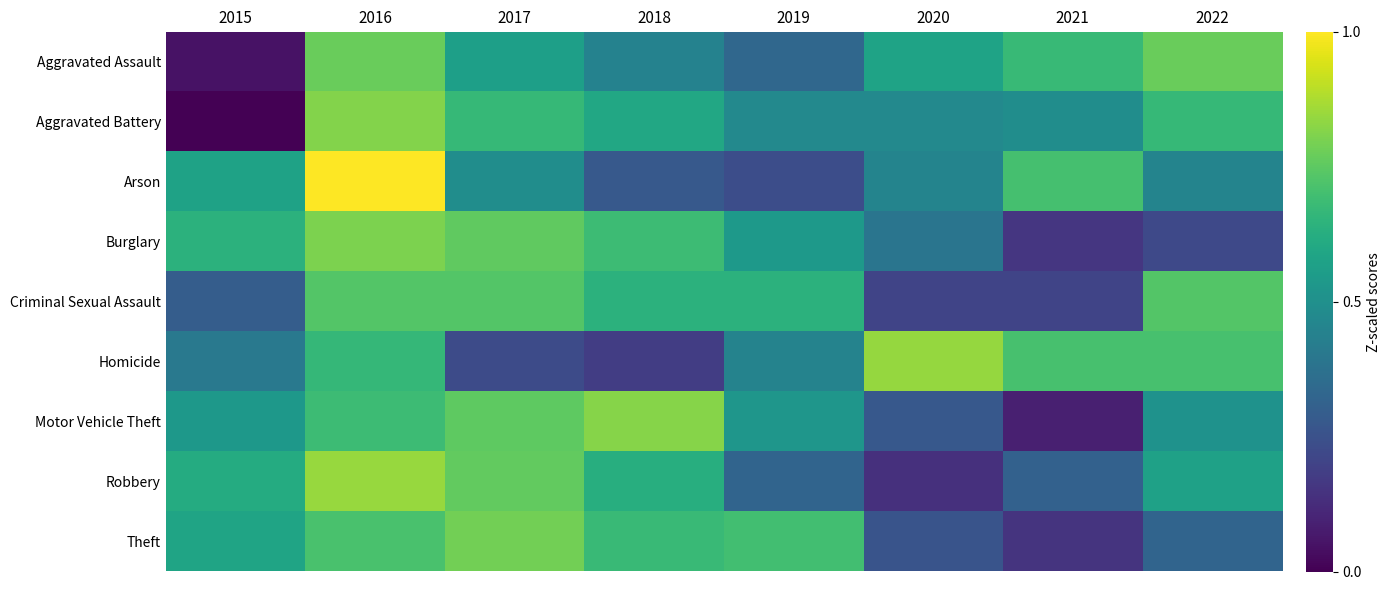

Rank the series by their maximum value, from highest to lowest.

Arson, Robbery, Homicide, Motor Vehicle Theft, Aggravated Battery, Burglary, Theft, Aggravated Assault, Criminal Sexual Assault